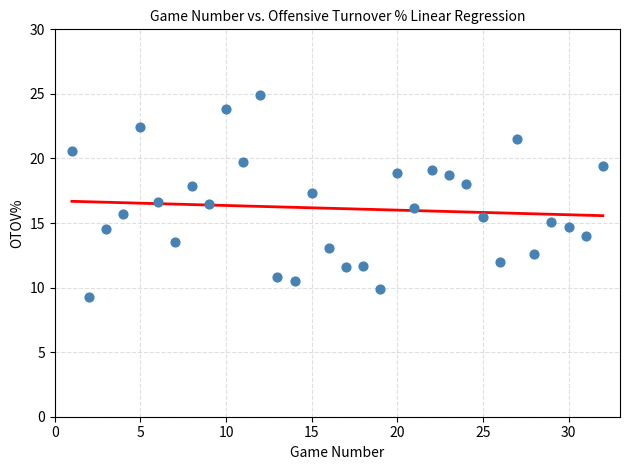

What is the range of X values (max minus min)?

31.0